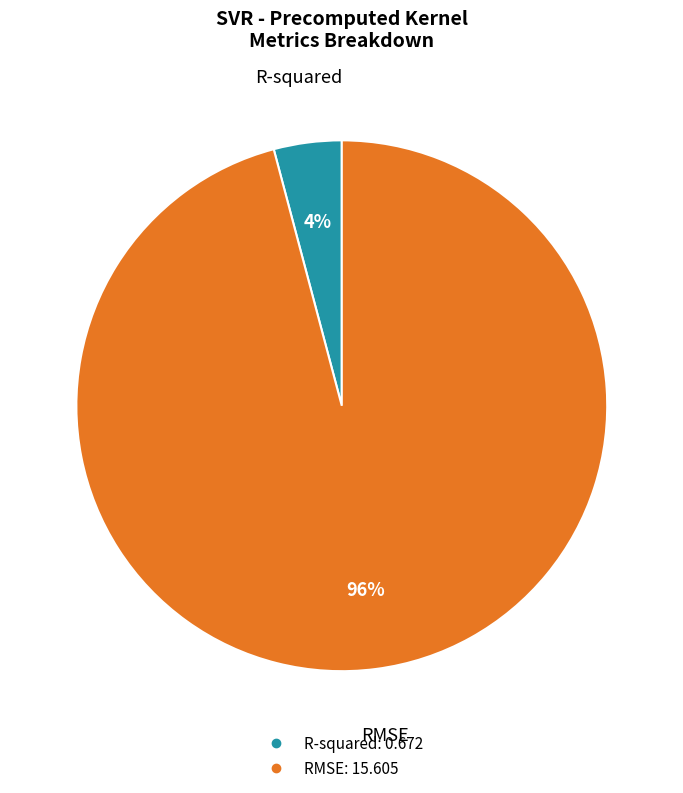

Does RMSE account for over 50% of the chart?

Yes